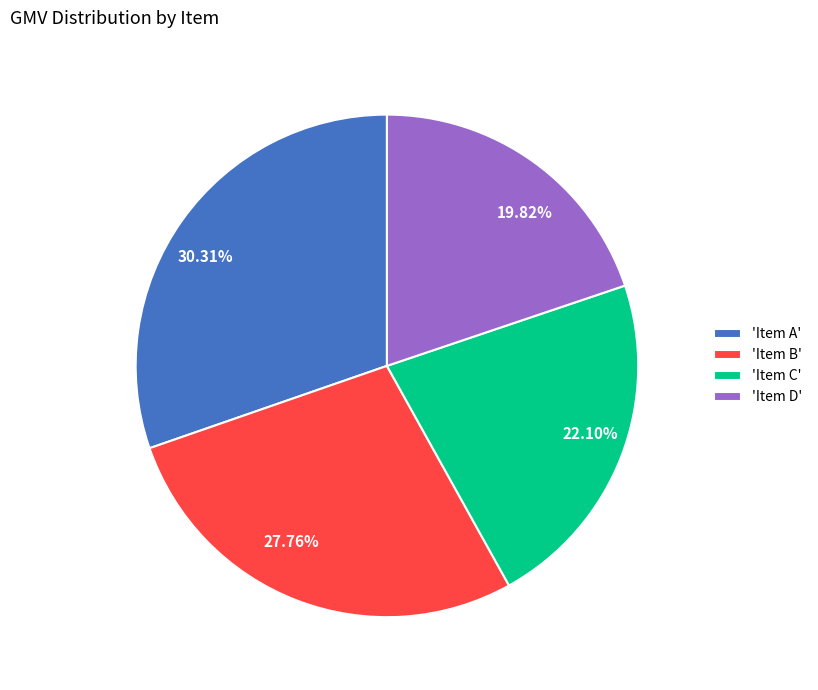

What is the ratio of the value at 30.31% to the value at 22.10%?

1.4